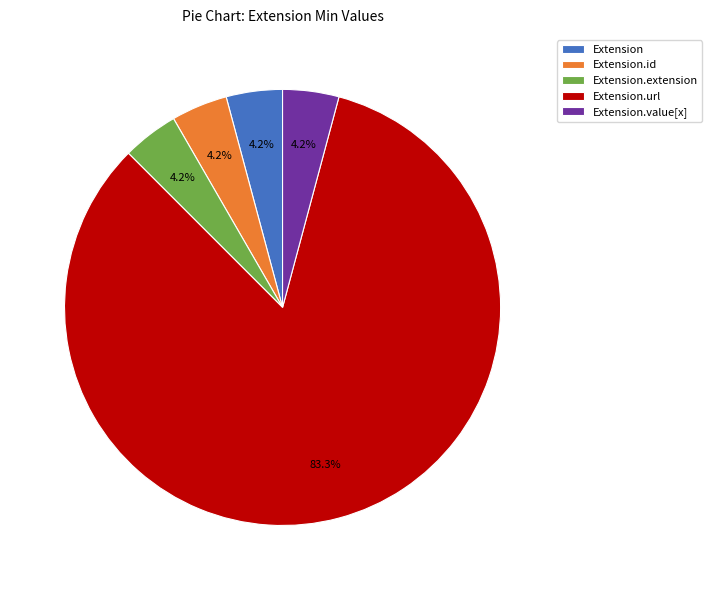

Does Extension.url represent more than half of the total?

Yes